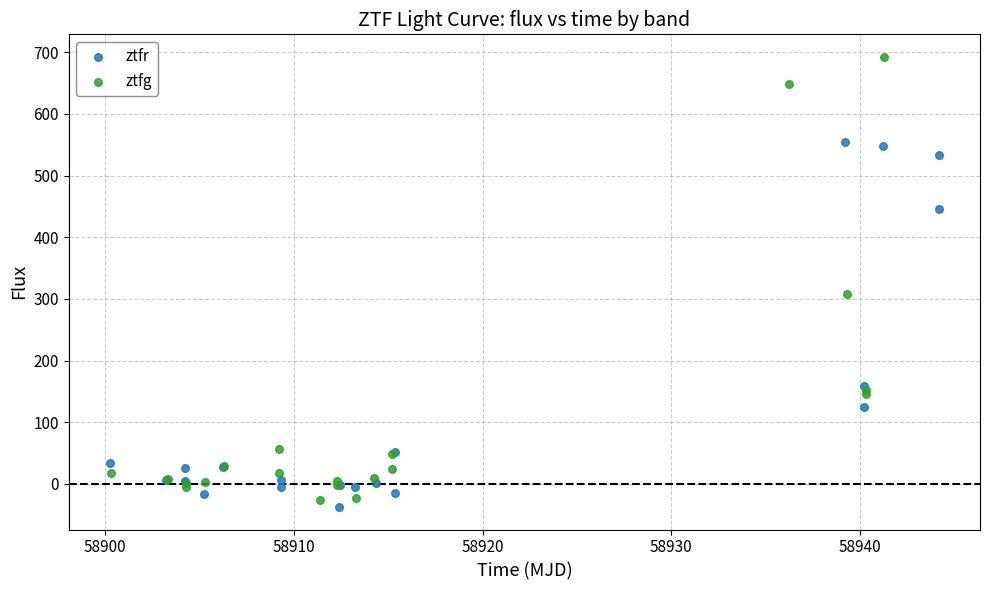

Which series has the widest spread of Y values?

ztfg